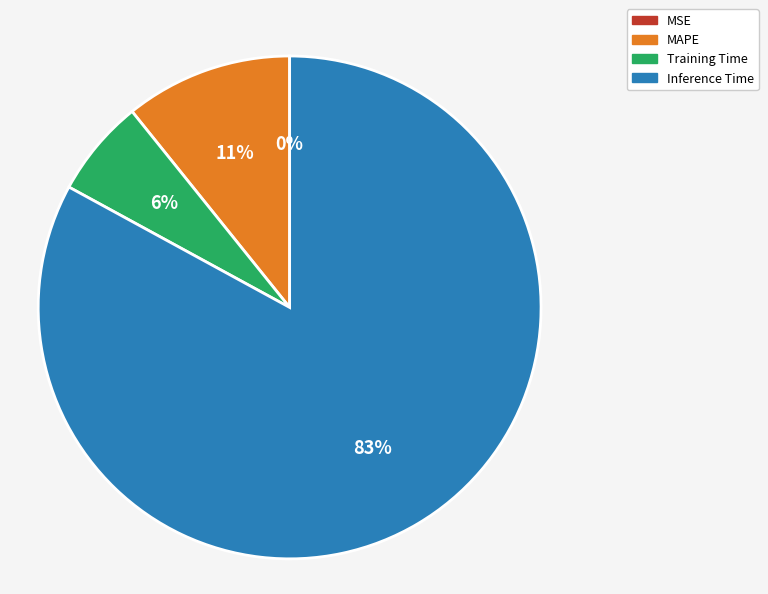

Is there a majority slice in this chart?

Yes